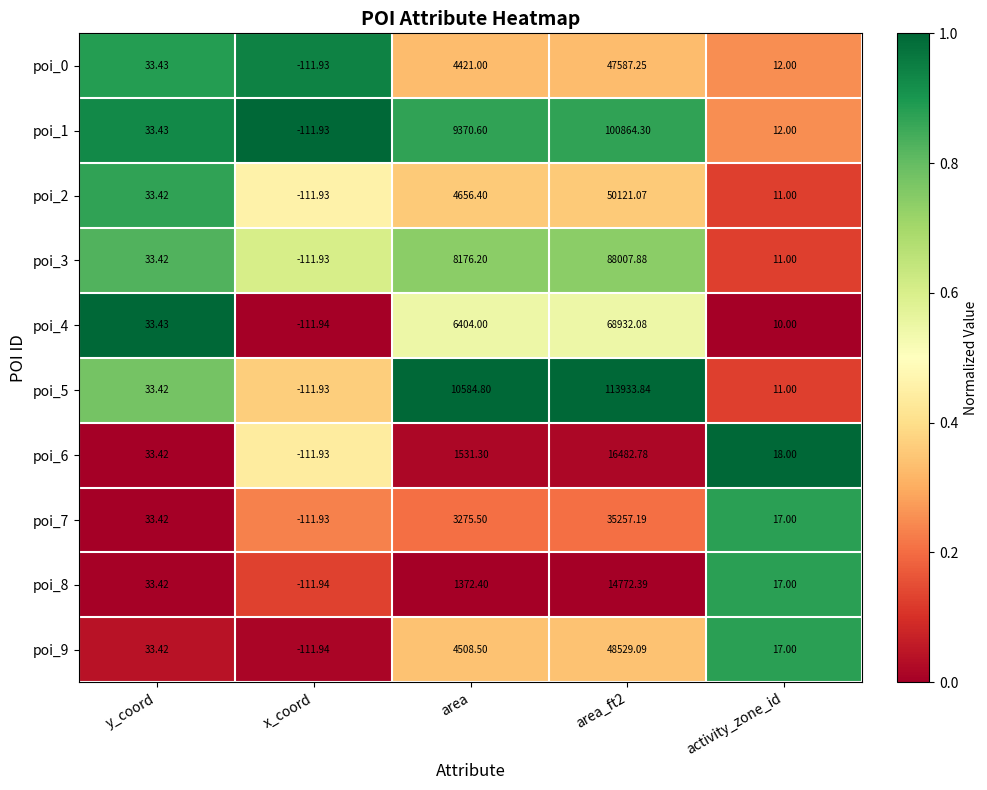

Where is poi_2 nearest to the value 25004?

area